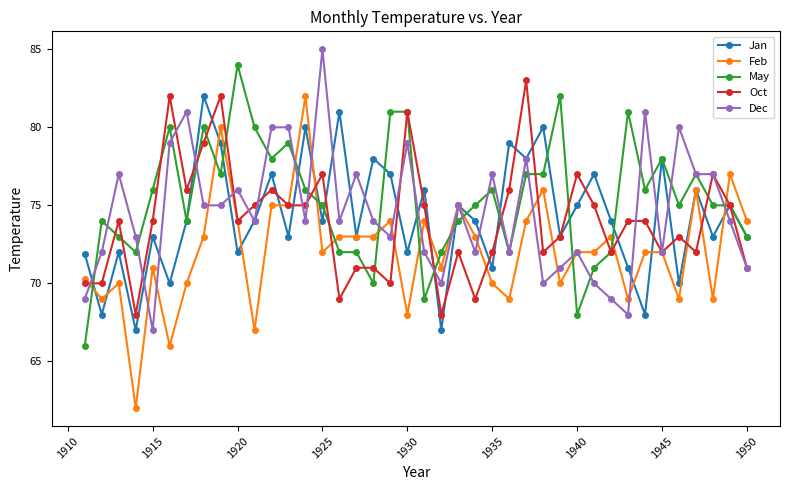

What is the value of the Dec point at the 14th from the left?

74.0